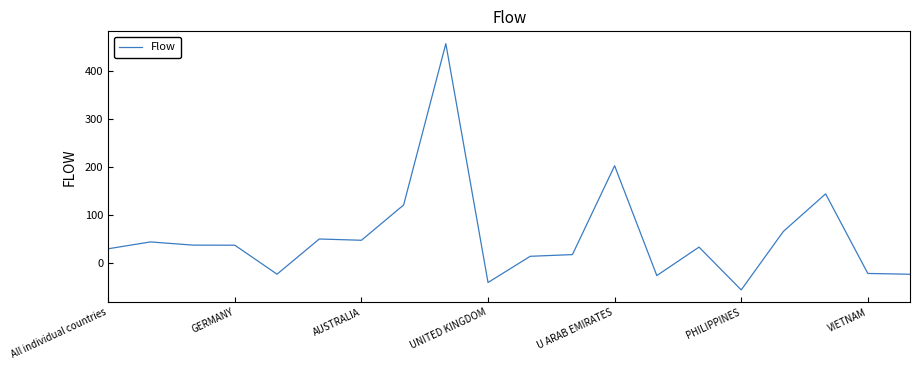

What is the smallest value displayed?

-56.5